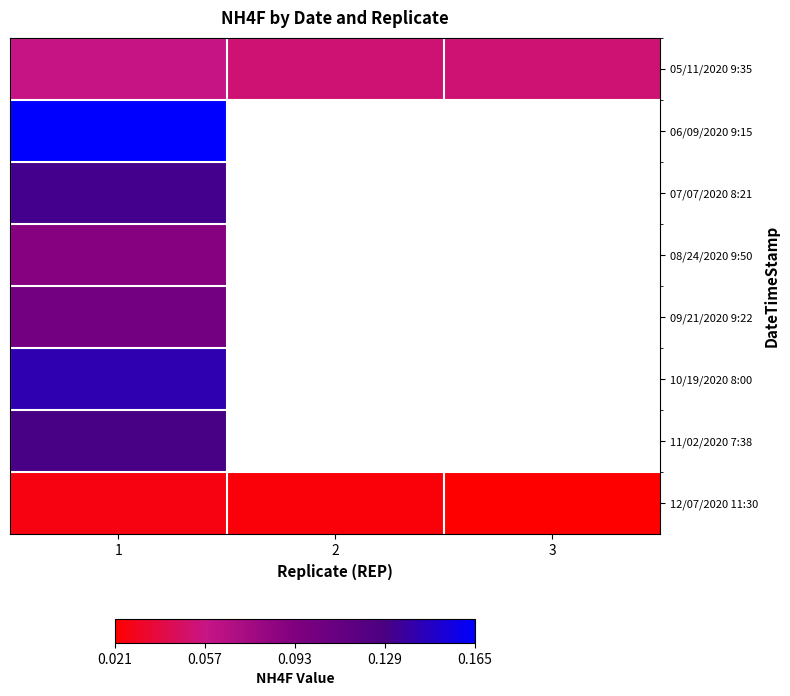

What is the maximum value for 05/11/2020 9:35?

0.1